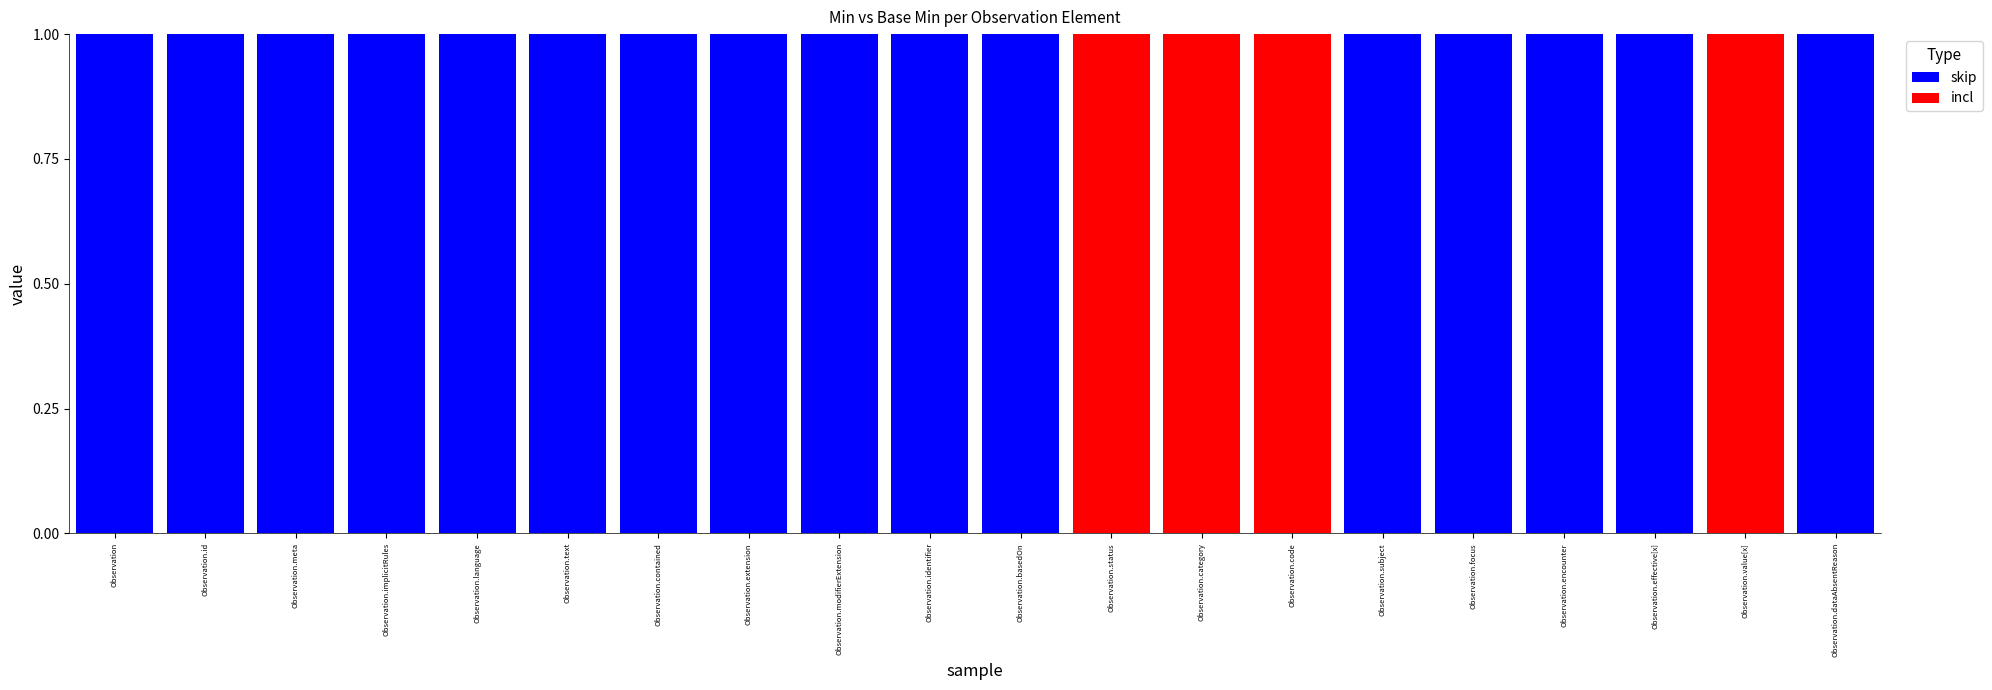

What is the sum of all skip values?

16